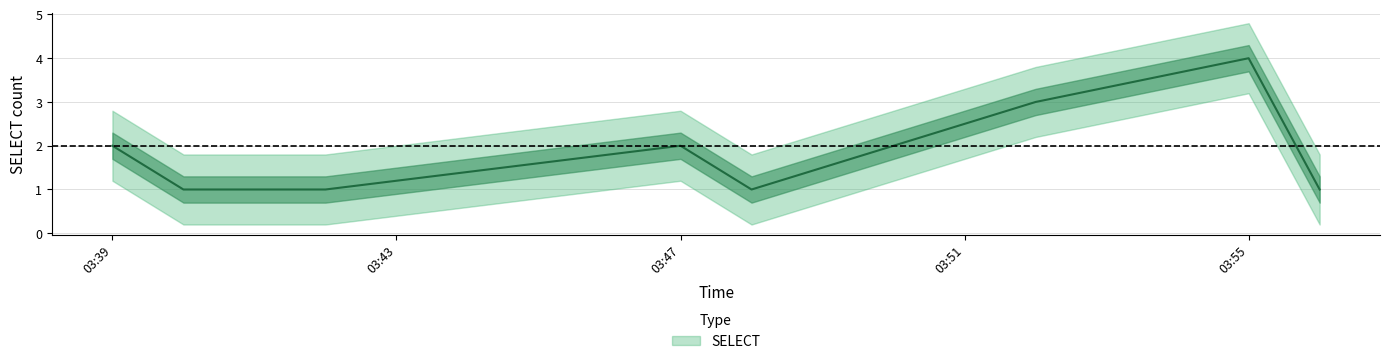

Between 2019-04-19 03:48:00 and 2019-04-19 03:41:00, which is larger?

2019-04-19 03:48:00